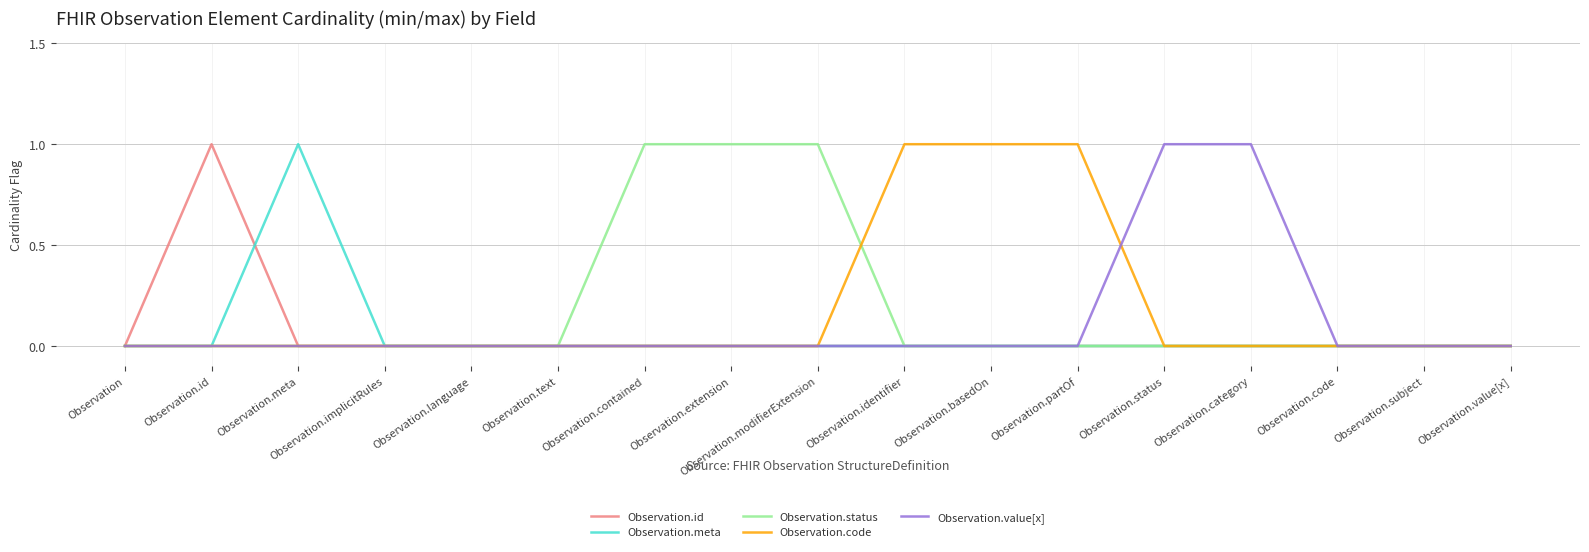

The Observation.id series shows -1 at Observation.text. True or false?

False